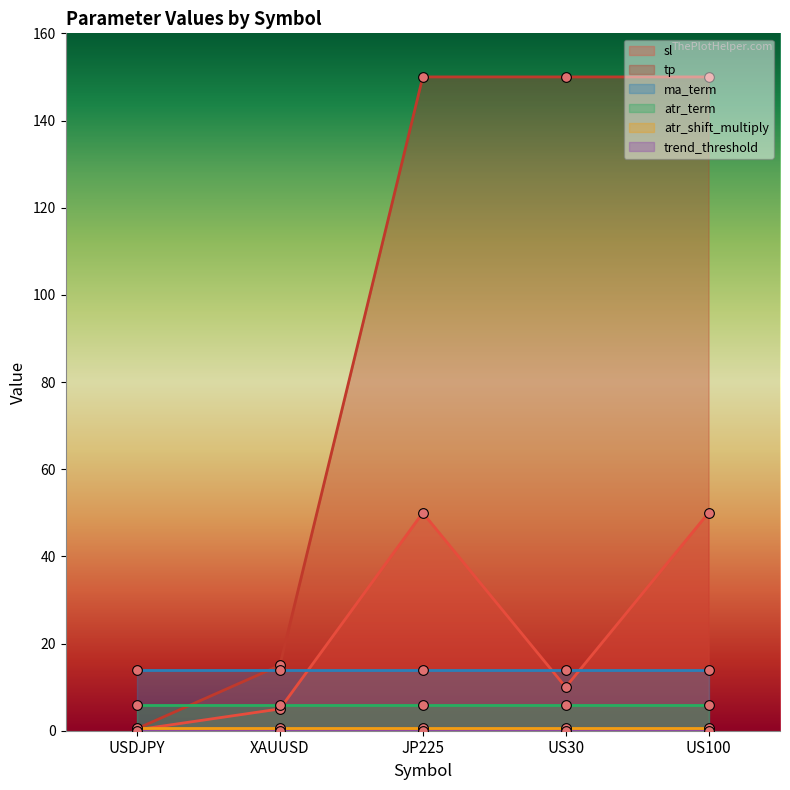

Rank the categories by tp value from lowest to highest.

USDJPY, XAUUSD, JP225, US30, US100